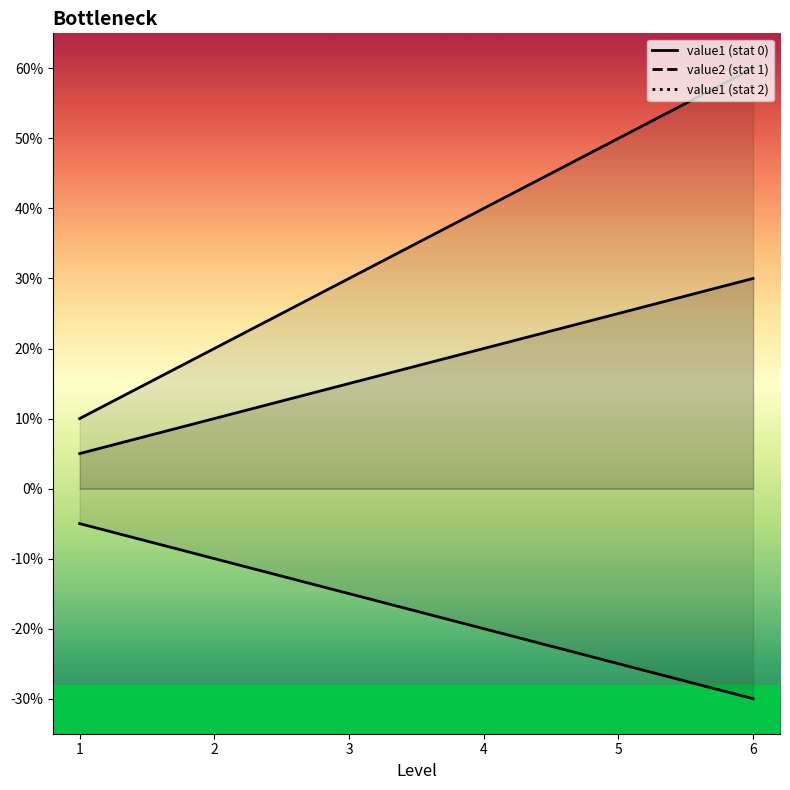

The value of value2_stat1 at 1 is 0.0. True or false?

False